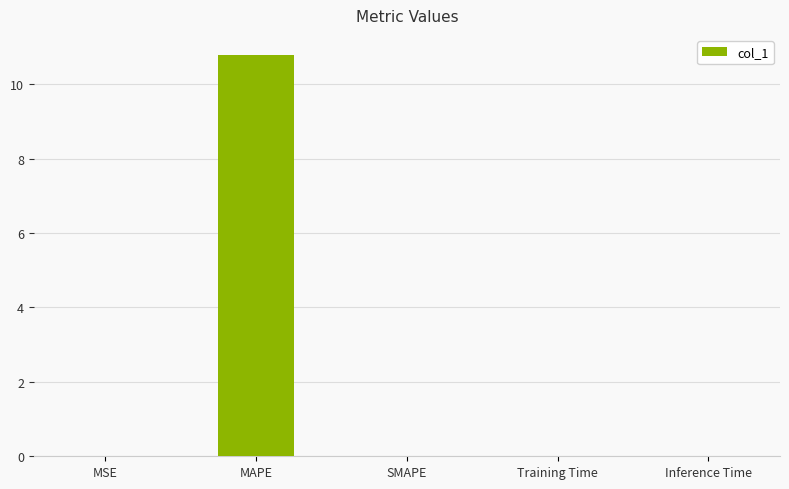

What is the greatest value displayed?

10.8